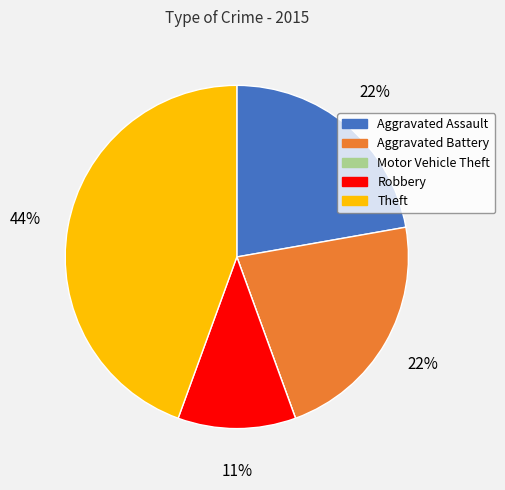

Does Theft account for over 50% of the chart?

No